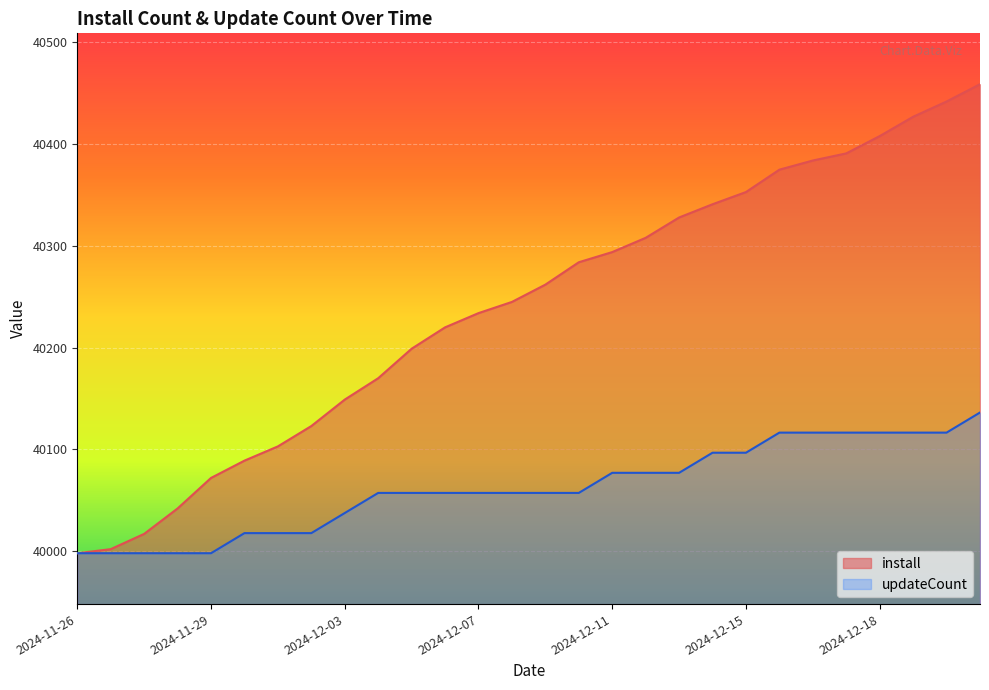

The updateCount series shows 14992.7 at 2024-12-05. True or false?

False